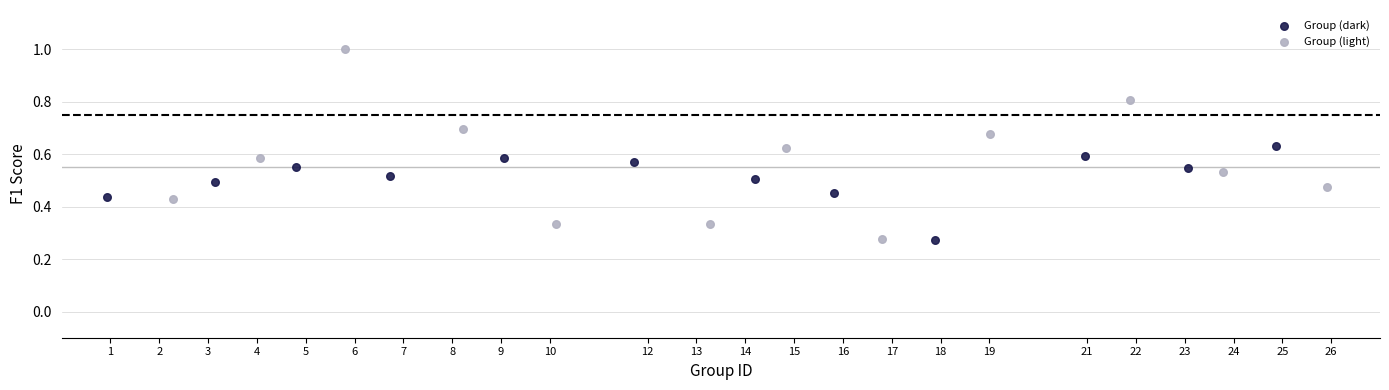

Which series has the widest spread of Y values?

Group (light)